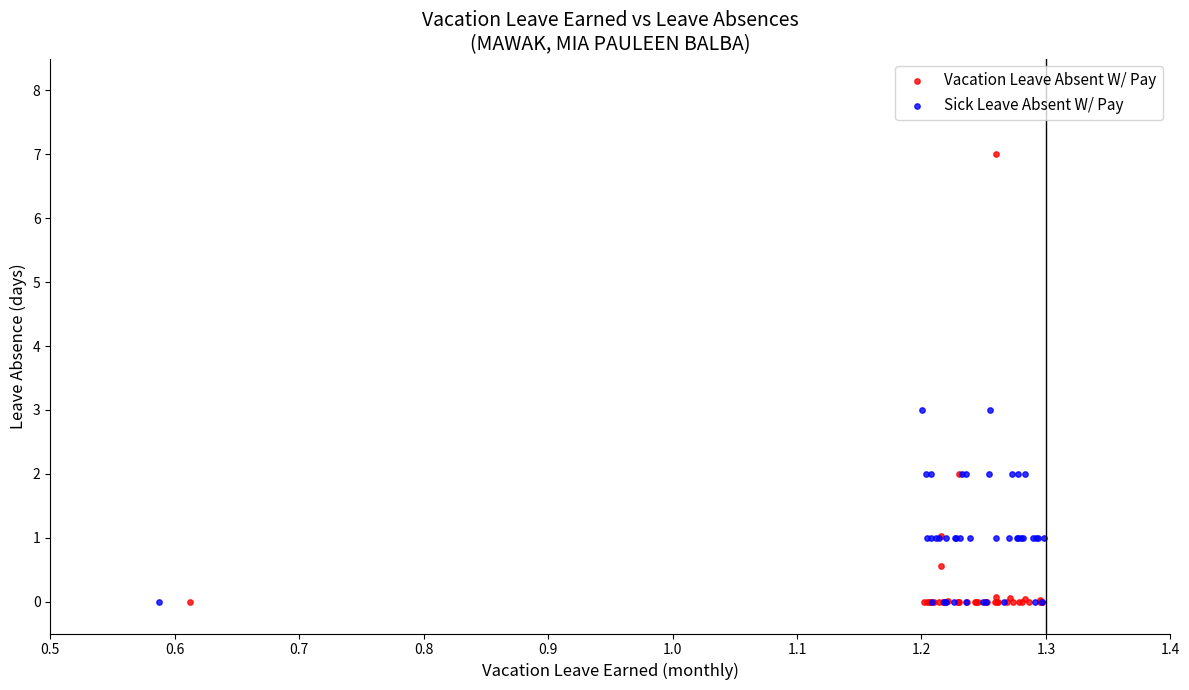

Which series reaches the maximum Y coordinate?

Vacation Leave Absent W/ Pay